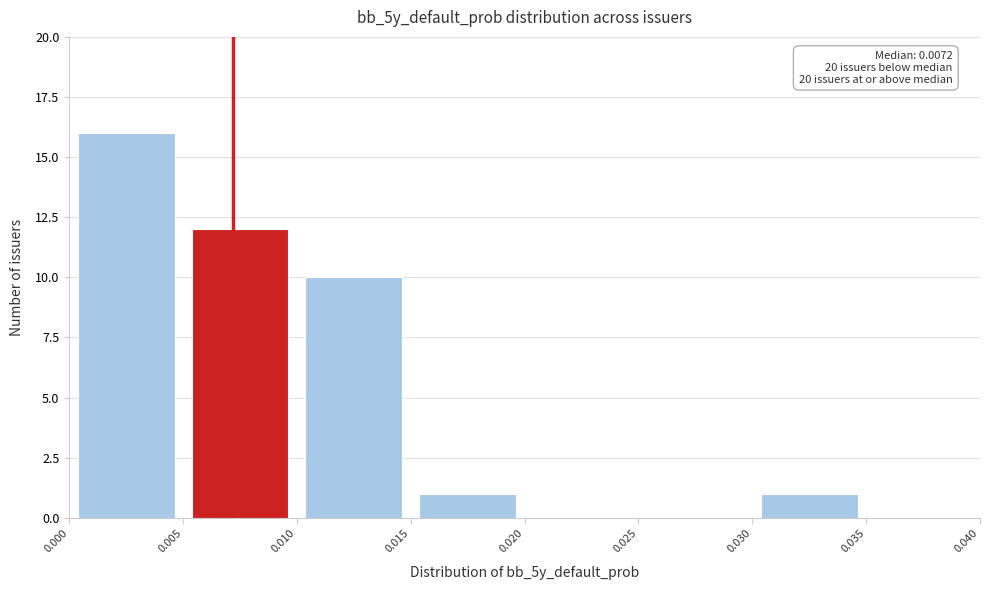

Which range on the x-axis has the tallest bar?

0.000 to 0.005